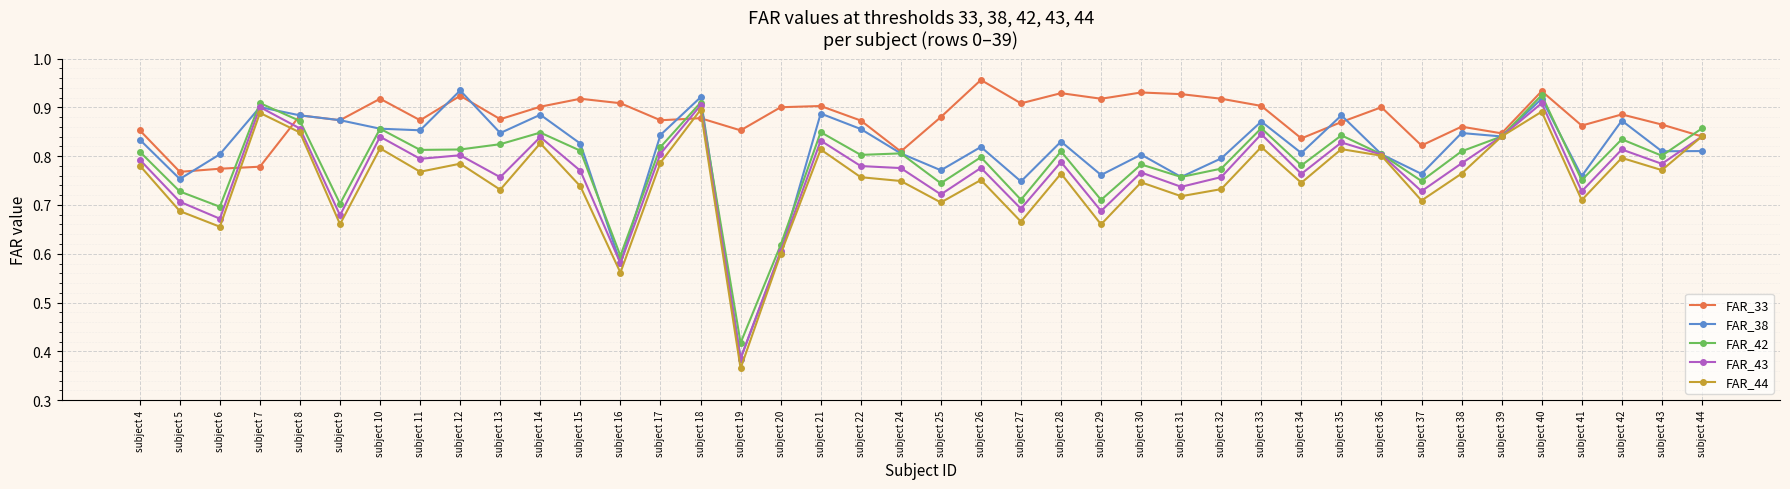

How many FAR_38 values are between 0 and 1?

40